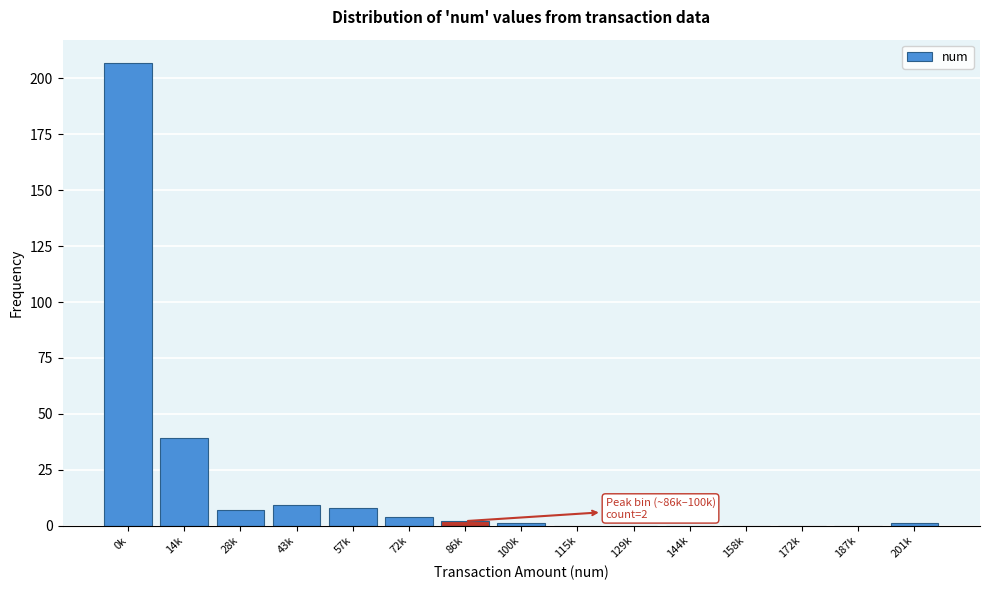

Reading left to right, list all the values displayed in this chart.

0k=207	14k=39	28k=7	43k=9	57k=8	72k=4	86k=2	100k=1	115k=0	129k=0	144k=0	158k=0	172k=0	187k=0	201k=1